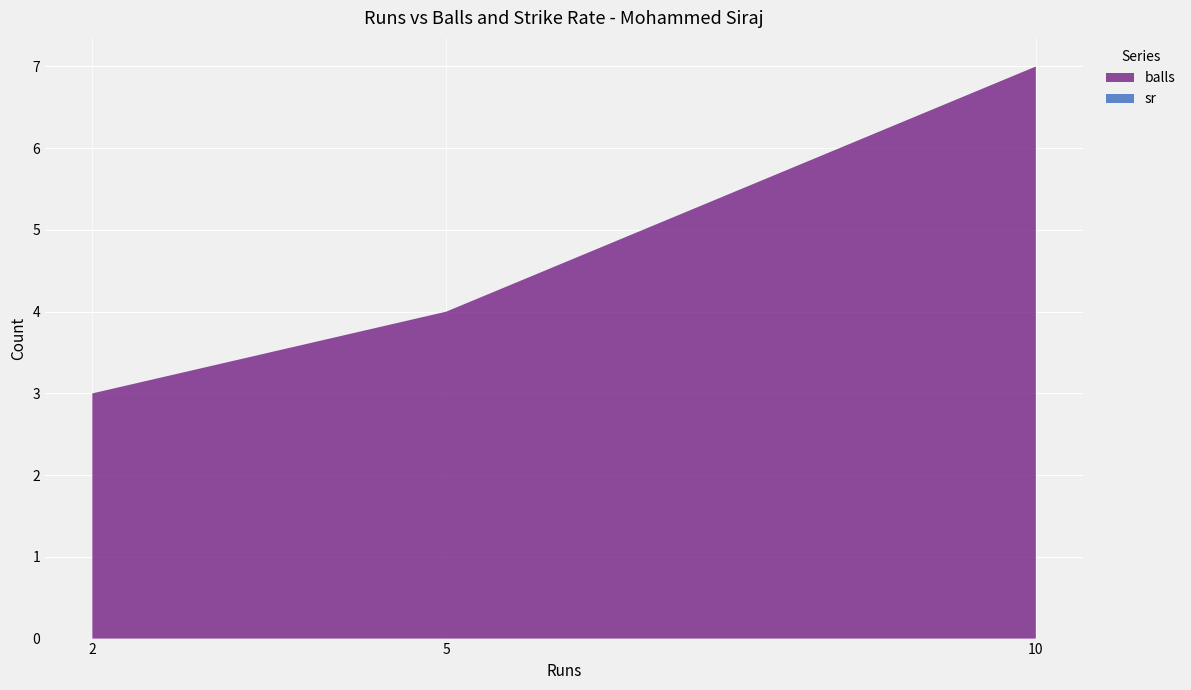

Reading right to left, transcribe all the data shown in this chart.

balls: 10=7	5=4	2=3
sr: 10=0	5=0	2=0